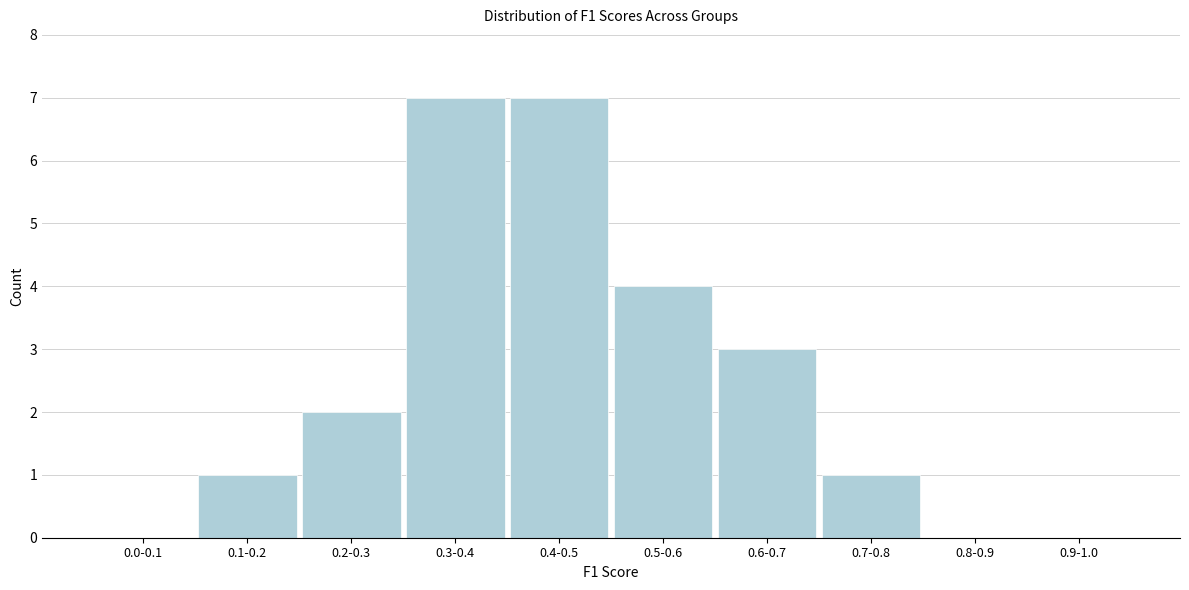

Reading right to left, extract all data points from this chart.

0.9-1.0=0	0.8-0.9=0	0.7-0.8=1	0.6-0.7=3	0.5-0.6=4	0.4-0.5=7	0.3-0.4=7	0.2-0.3=2	0.1-0.2=1	0.0-0.1=0